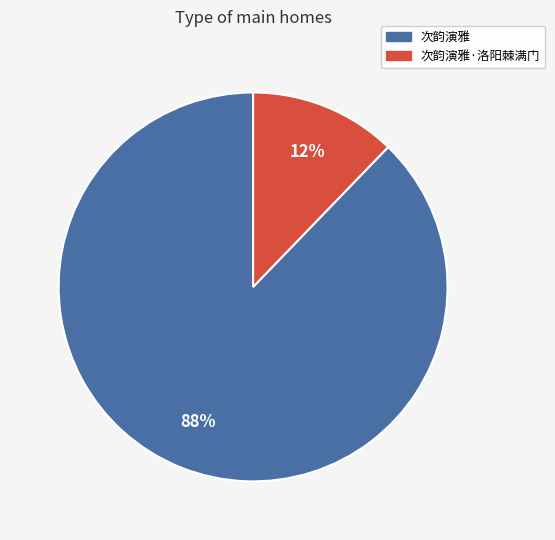

To the nearest percent, what is the average slice percentage?

50%